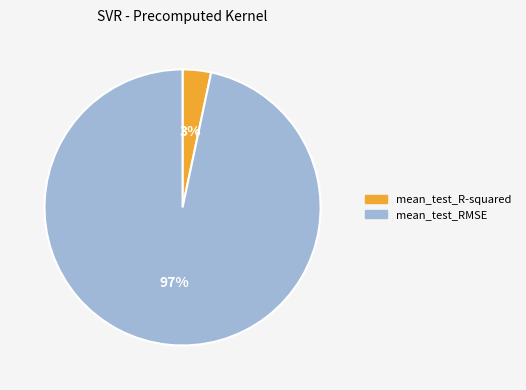

Is the sum of mean_test_R-squared and mean_test_RMSE greater than half?

Yes